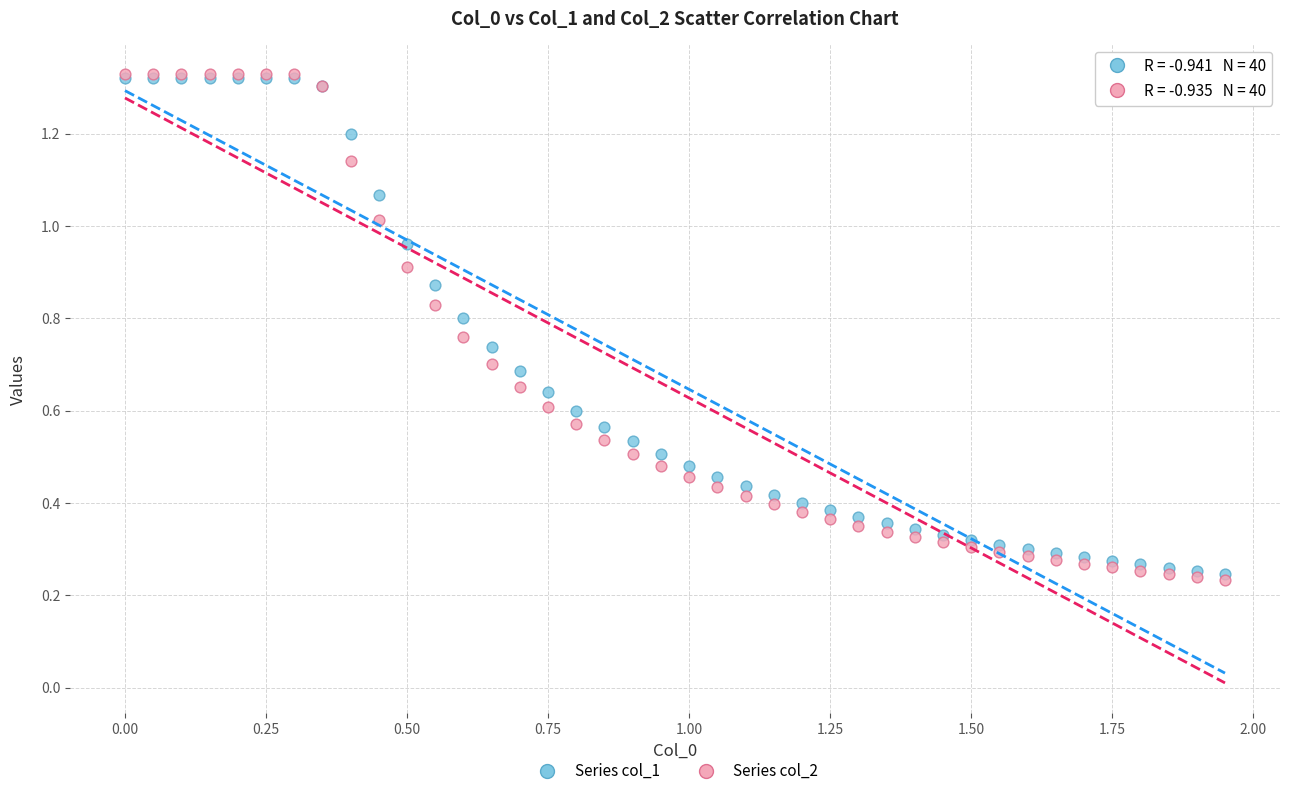

Which series has the widest spread of Y values?

Series col_2